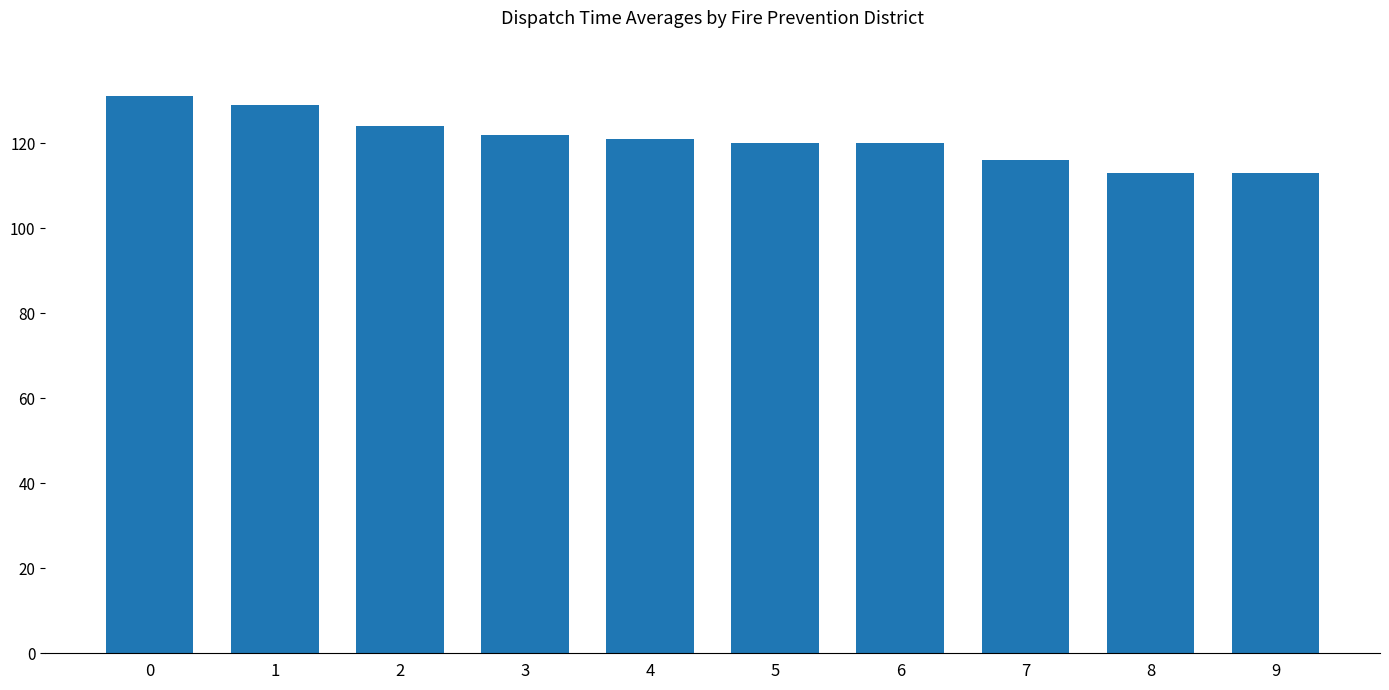

How many bars are there in total?

10